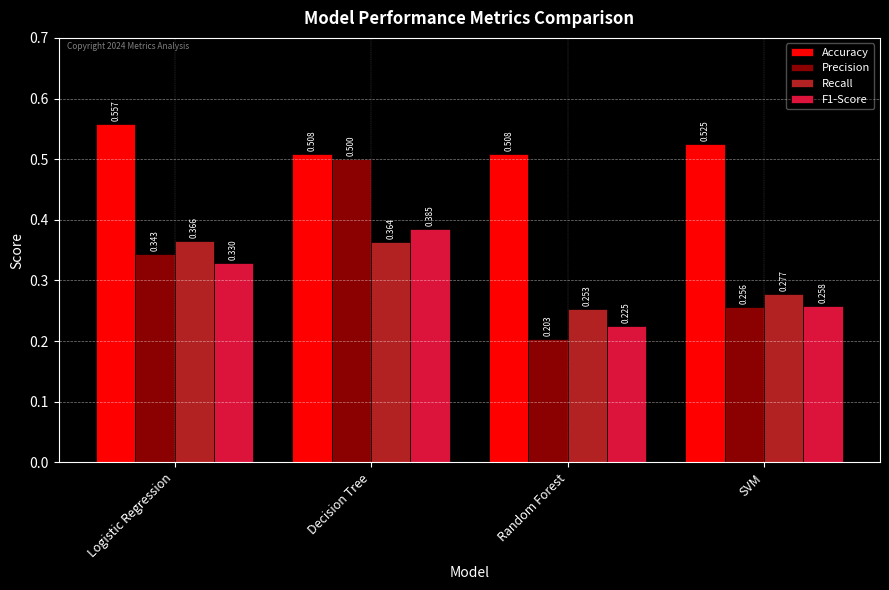

How many categories are shown in the chart?

4